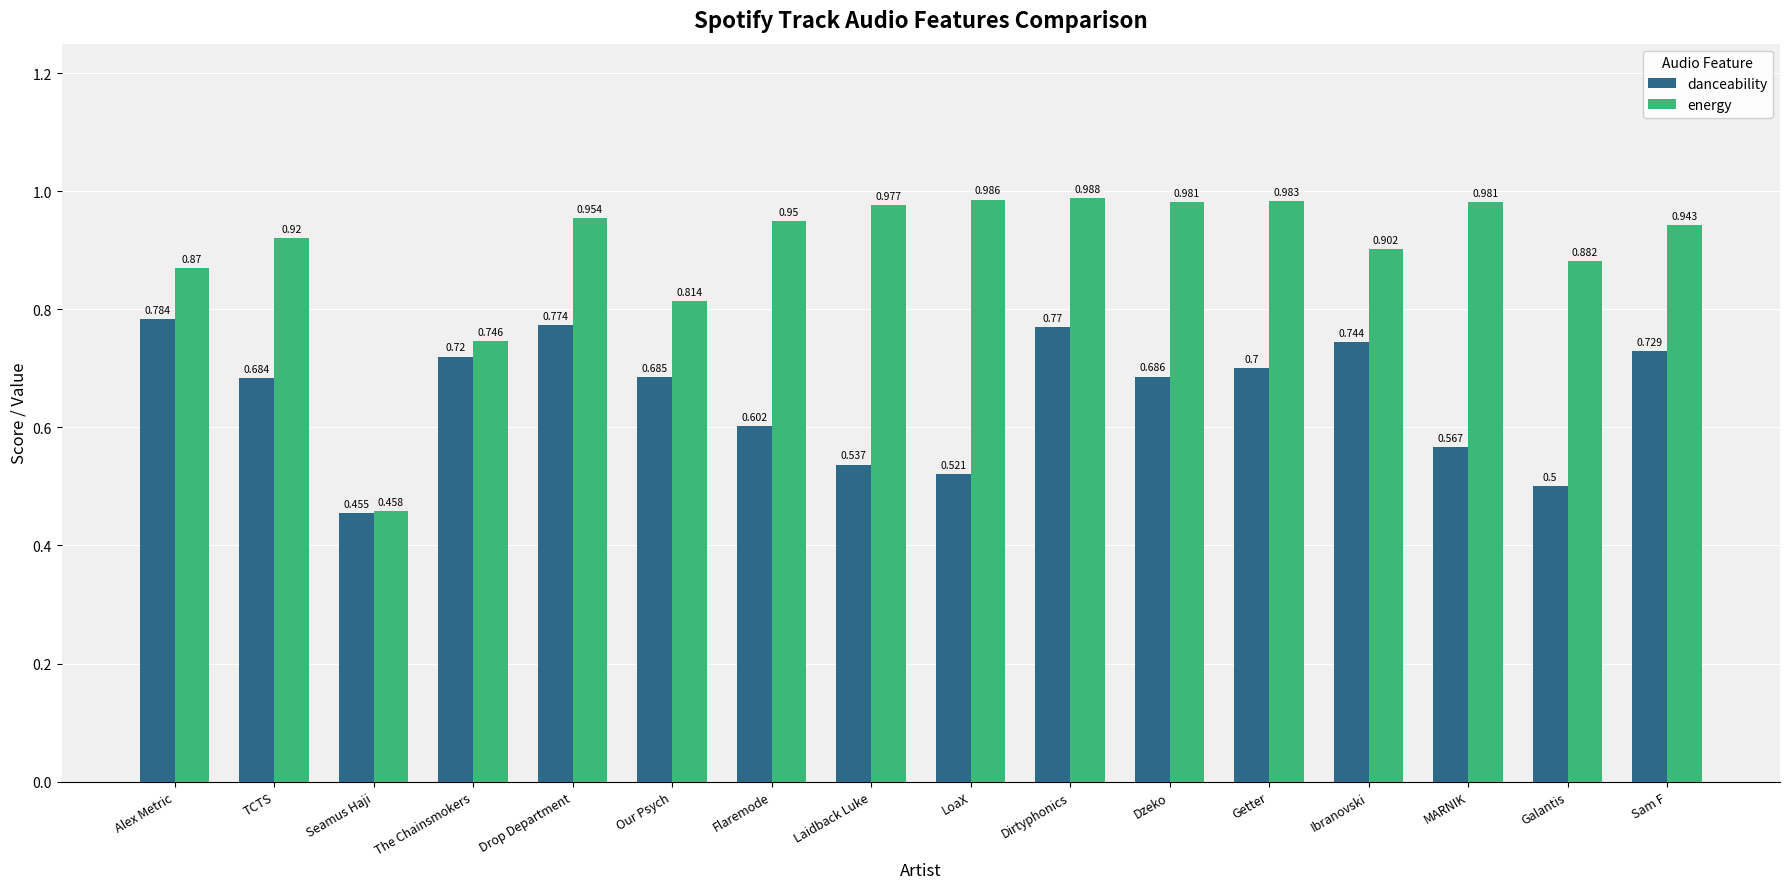

True or false: danceability has a value of 0.5 at Seamus Haji.

True